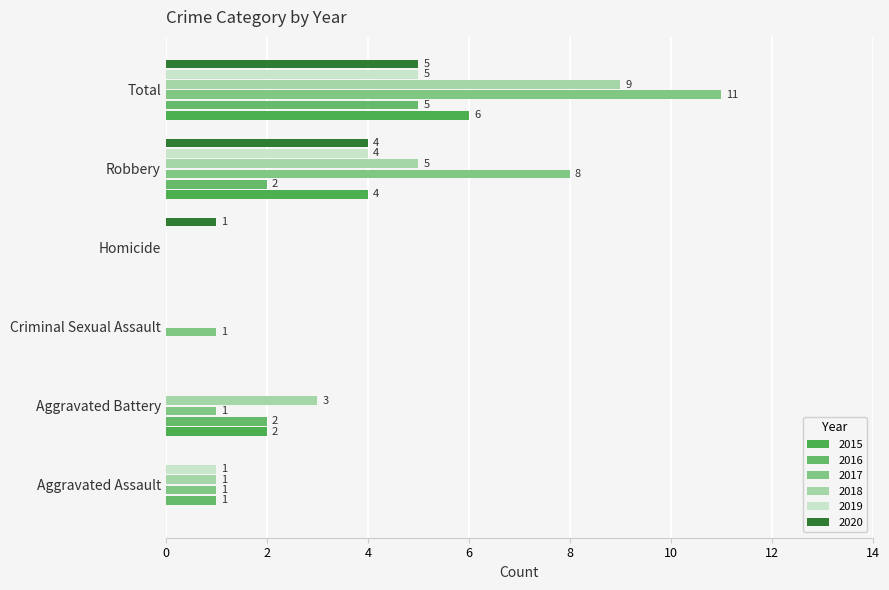

Where does the 2018 series first go above 3?

Robbery